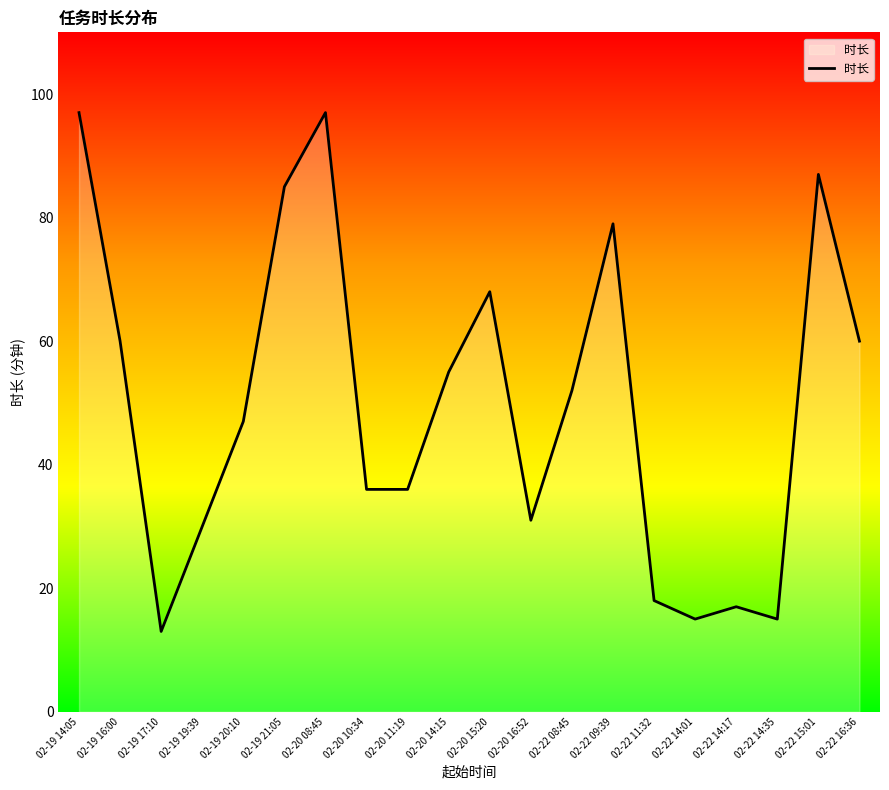

The value at 02-20 15:20 is 110. True or false?

False